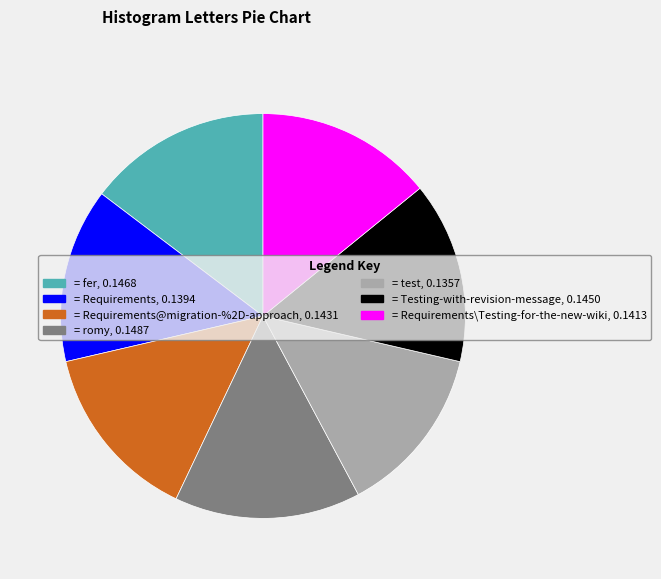

The = Requirements\Testing-for-the-new-wiki, 0.1413 slice represents 3% of the pie. True or false?

False